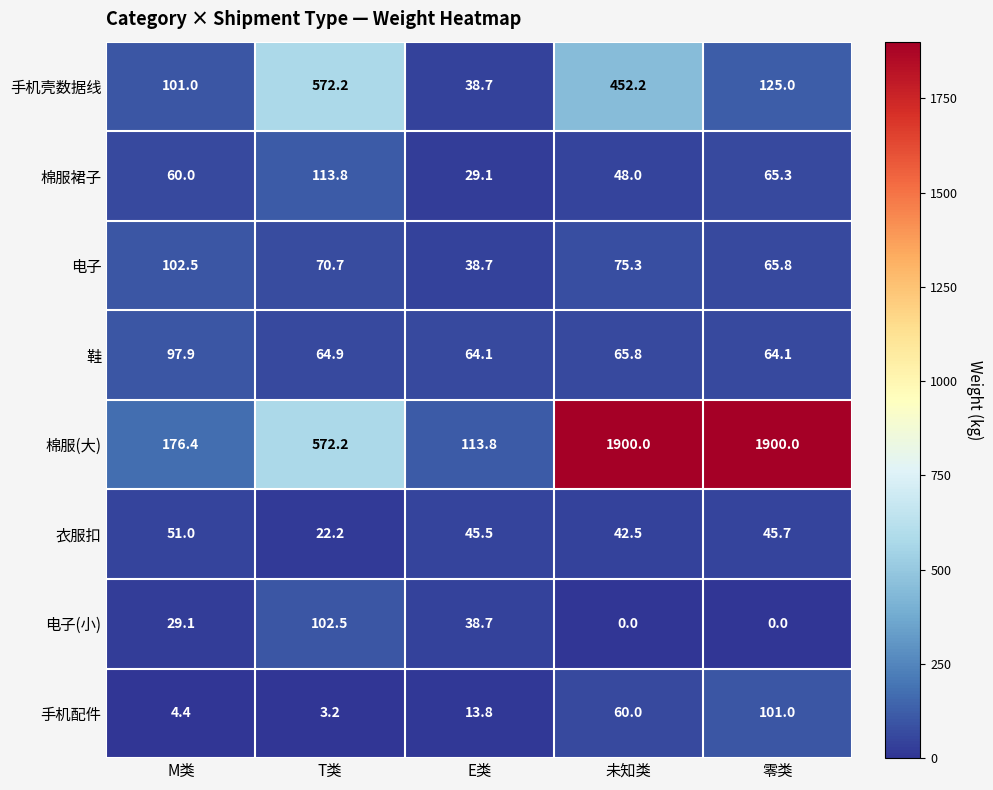

What is the maximum value for 手机配件?

101.0